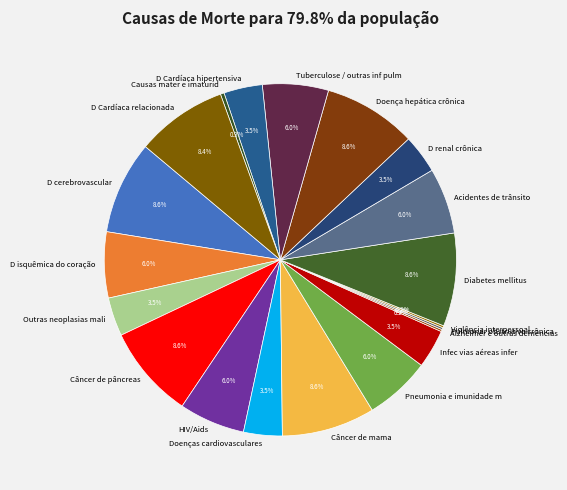

Which has a higher value, D Cardíaca hipertensiva or D isquêmica do coração?

D isquêmica do coração